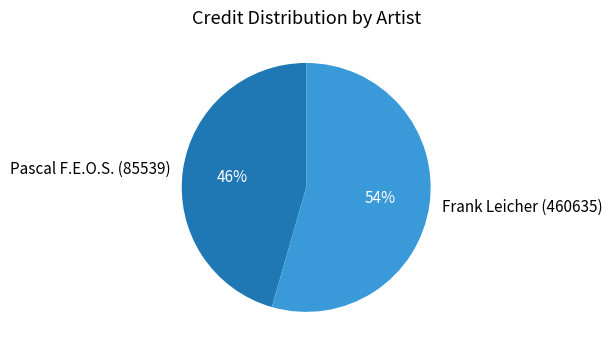

The Frank Leicher (460635) slice represents 68% of the pie. True or false?

False